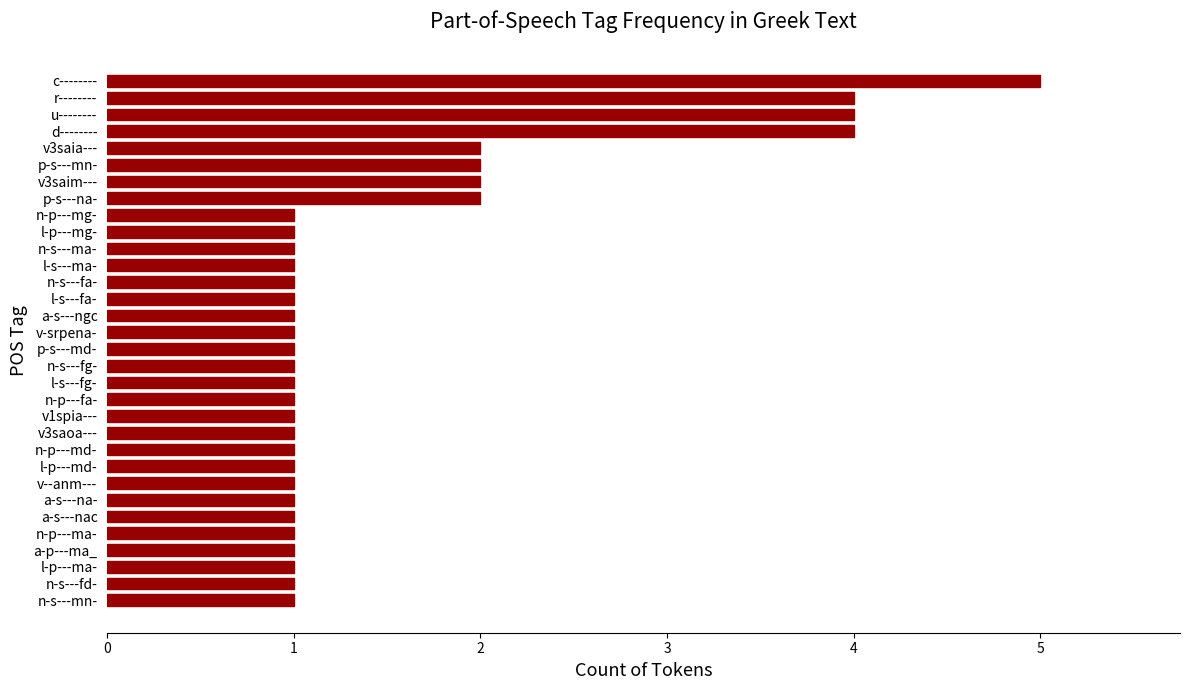

The value at n-p---mg- is 0. True or false?

False